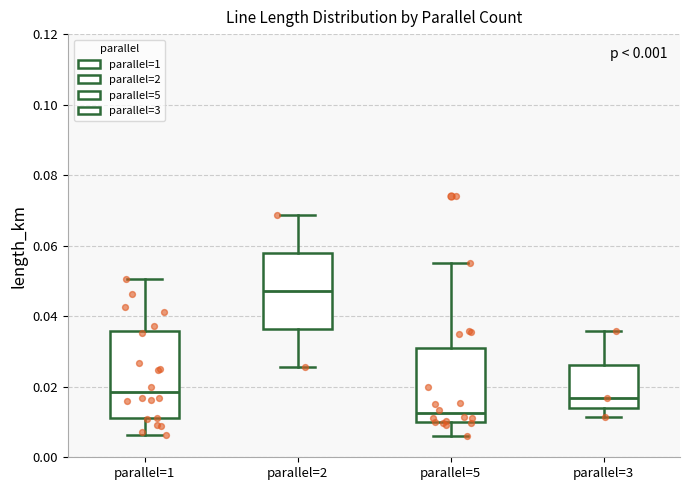

Where does the lower whisker of the box for parallel=5 end on the y-axis? The values are not printed on the chart, so give them approximately, as read against the axis.

0.006